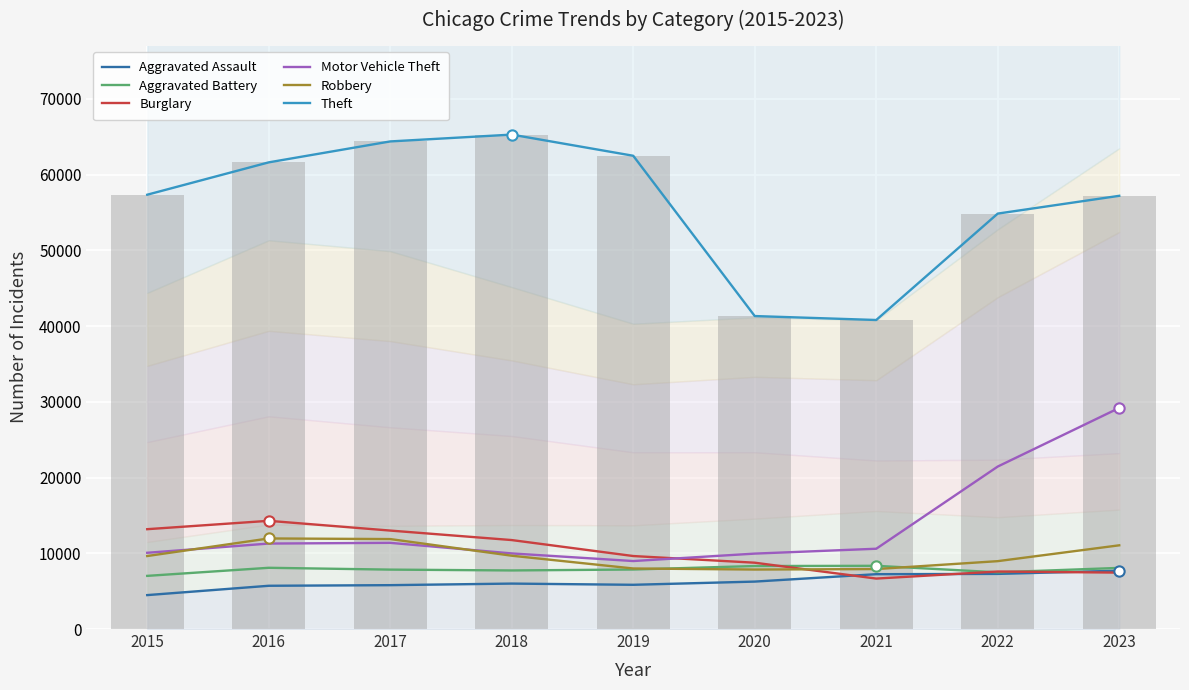

Which series has the largest total across all categories?

Theft